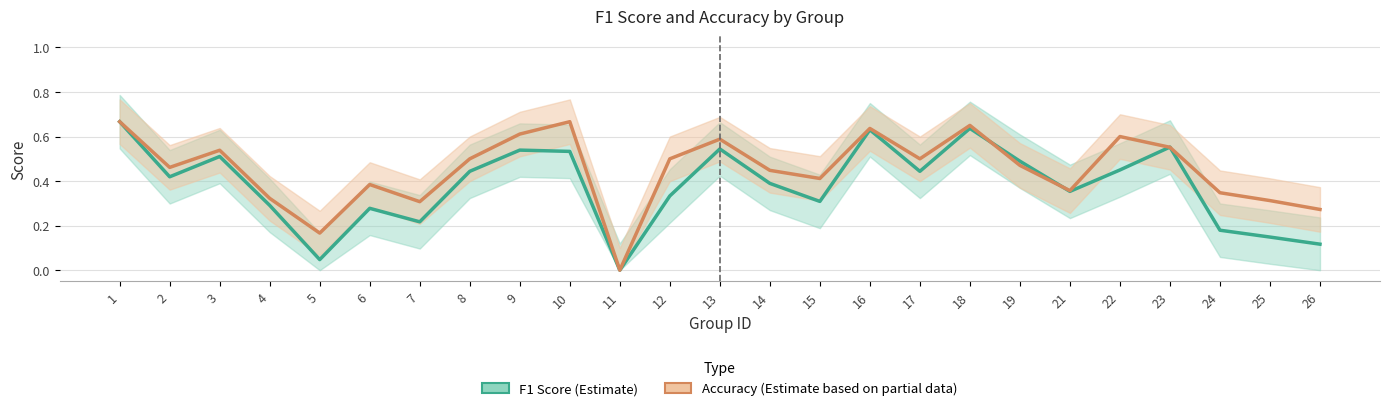

Reading left to right, transcribe all the data shown in this chart.

F1 Score (Estimate): 0.7	0.4	0.5	0.3	0.0	0.3	0.2	0.4	0.5	0.5	0.0	0.3	0.5	0.4	0.3	0.6	0.4	0.6	0.5	0.4	0.5	0.6	0.2	0.1	0.1
Accuracy (Estimate based on partial data): 0.7	0.5	0.5	0.3	0.2	0.4	0.3	0.5	0.6	0.7	0.0	0.5	0.6	0.4	0.4	0.6	0.5	0.7	0.5	0.4	0.6	0.6	0.3	0.3	0.3